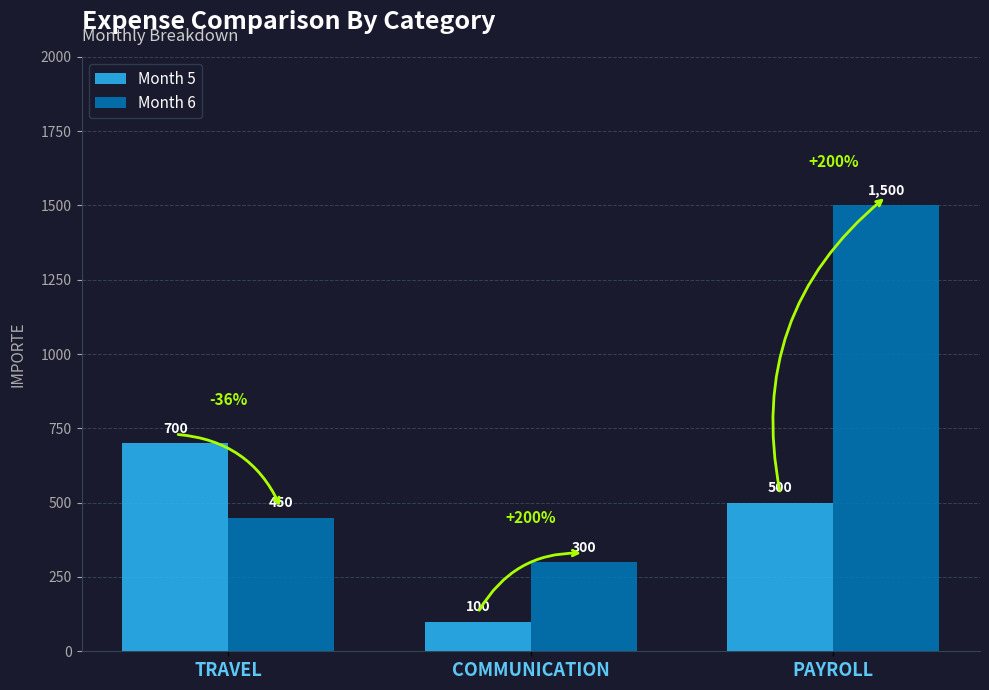

What is the difference between the Month 6 values at COMMUNICATION and TRAVEL?

150